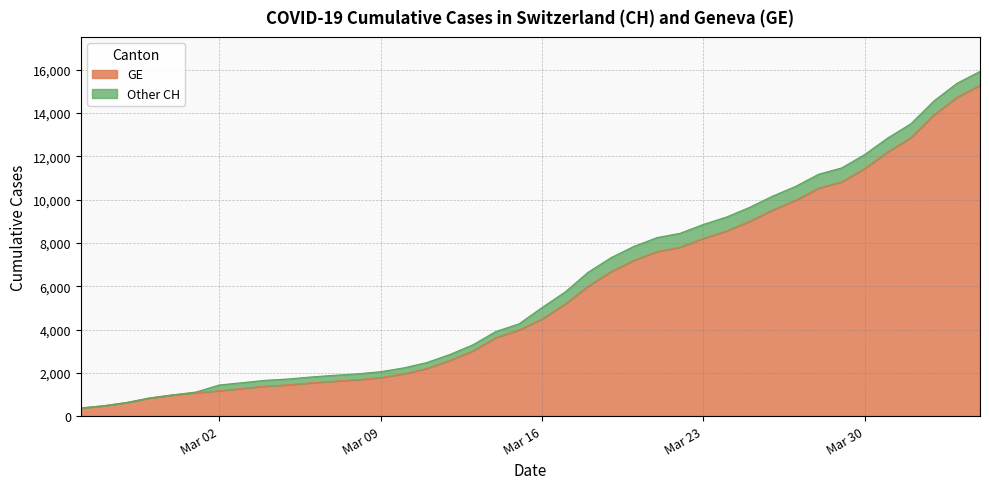

At which category does the chart reach its peak across all series?

2020-04-04